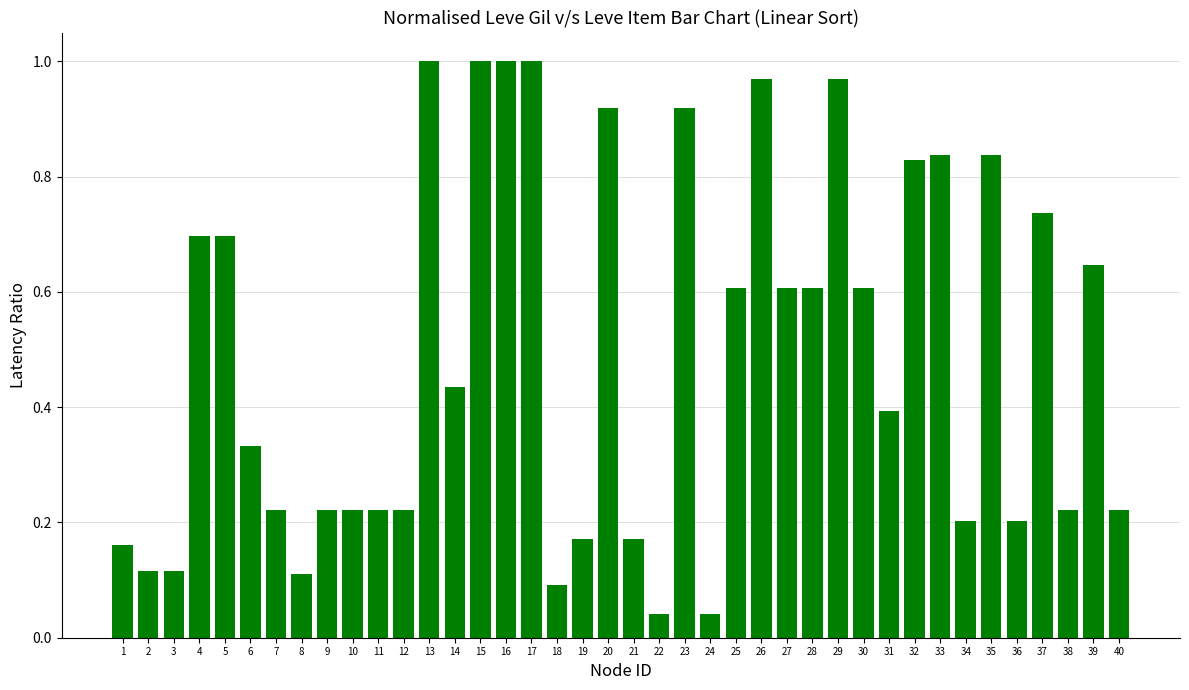

The value at 29 is 1.0. True or false?

True